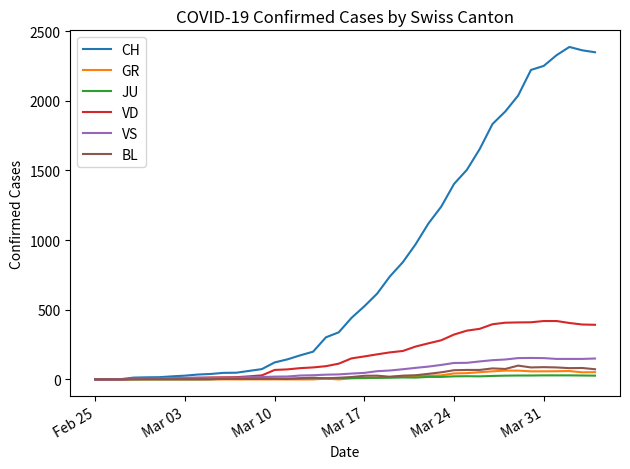

What is the maximum value shown in the chart?

2386